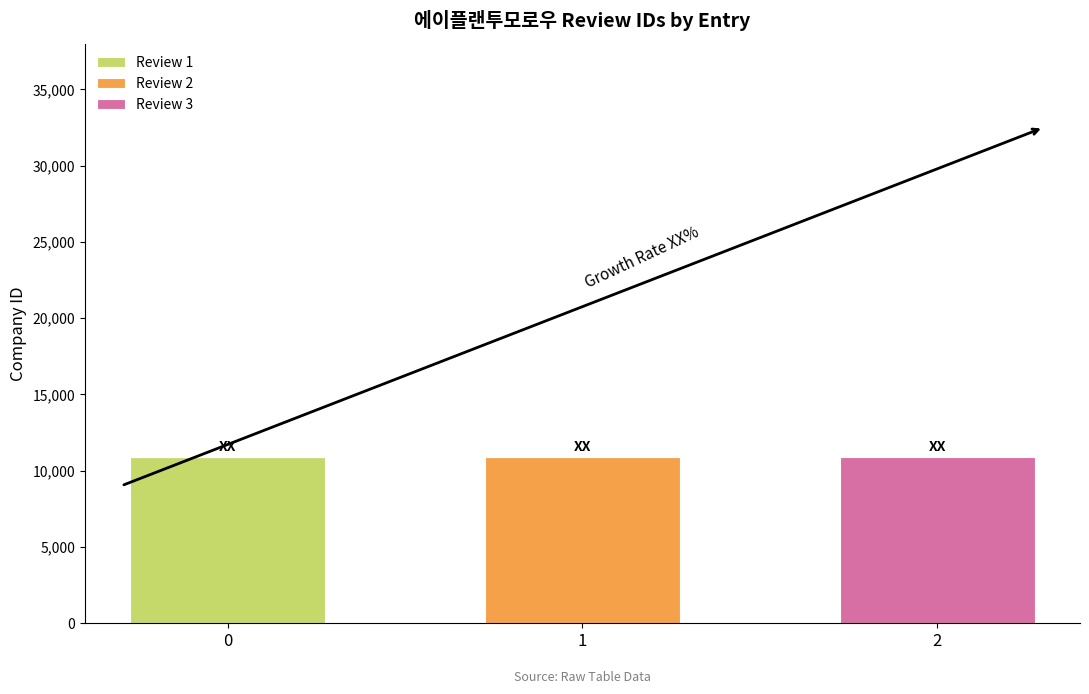

The Review 1 series shows 0 at 2. True or false?

True